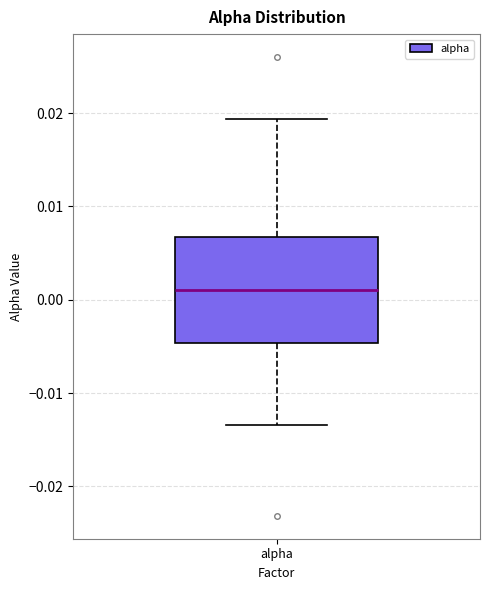

Transcribe this box plot: give where the median line is, the range the box spans, and where the two whiskers end, as read against the y-axis. The values are not printed on the chart, so give them approximately, as read against the axis.

median 0.001, box -0.005 to 0.007, whiskers -0.013 to 0.019